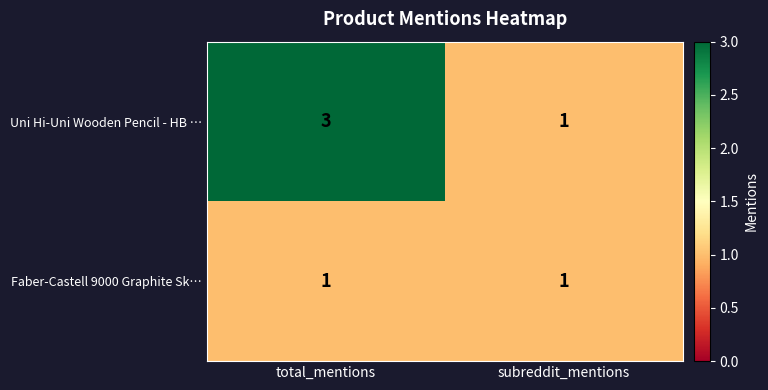

Is it true that Uni Hi-Uni Wooden Pencil - HB … equals 3 at total_mentions?

True